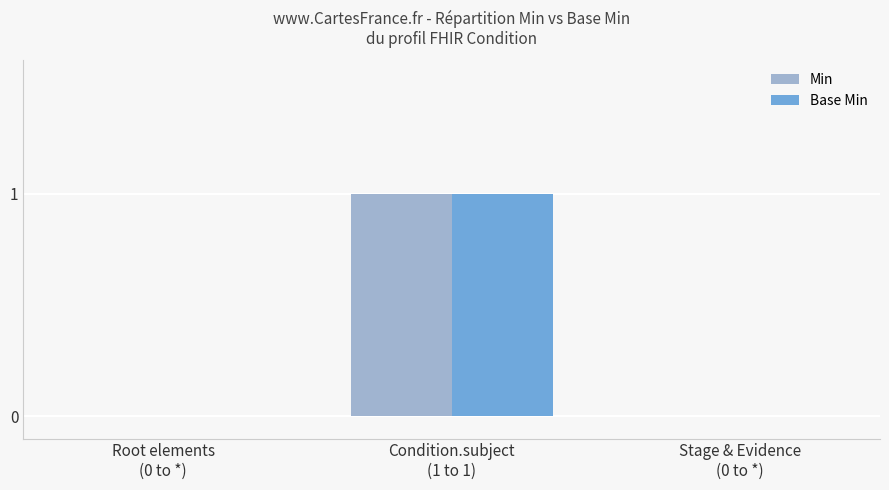

The Min series shows 1 at Condition.subject
(1 to 1). True or false?

True